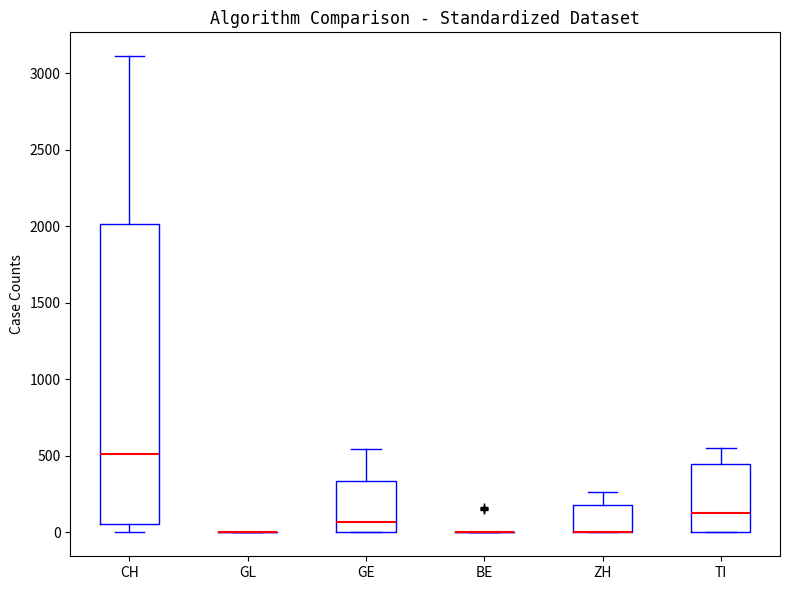

Comparing the boxes themselves (not the whiskers), which one is the tallest?

CH